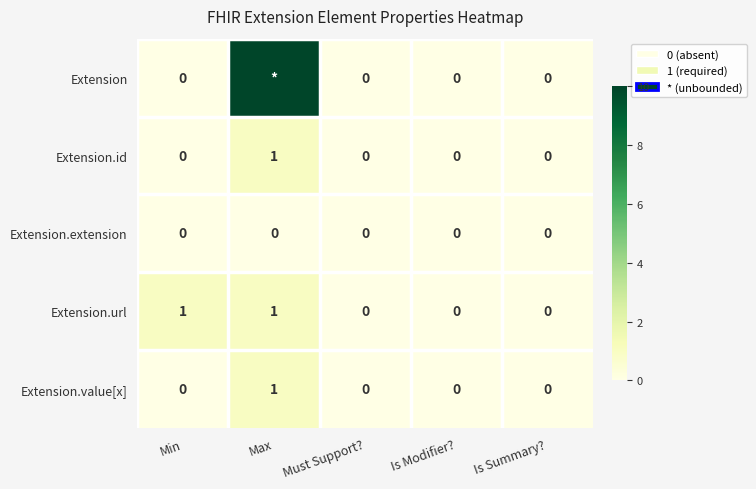

The Extension.value[x] series shows 2 at Max. True or false?

False